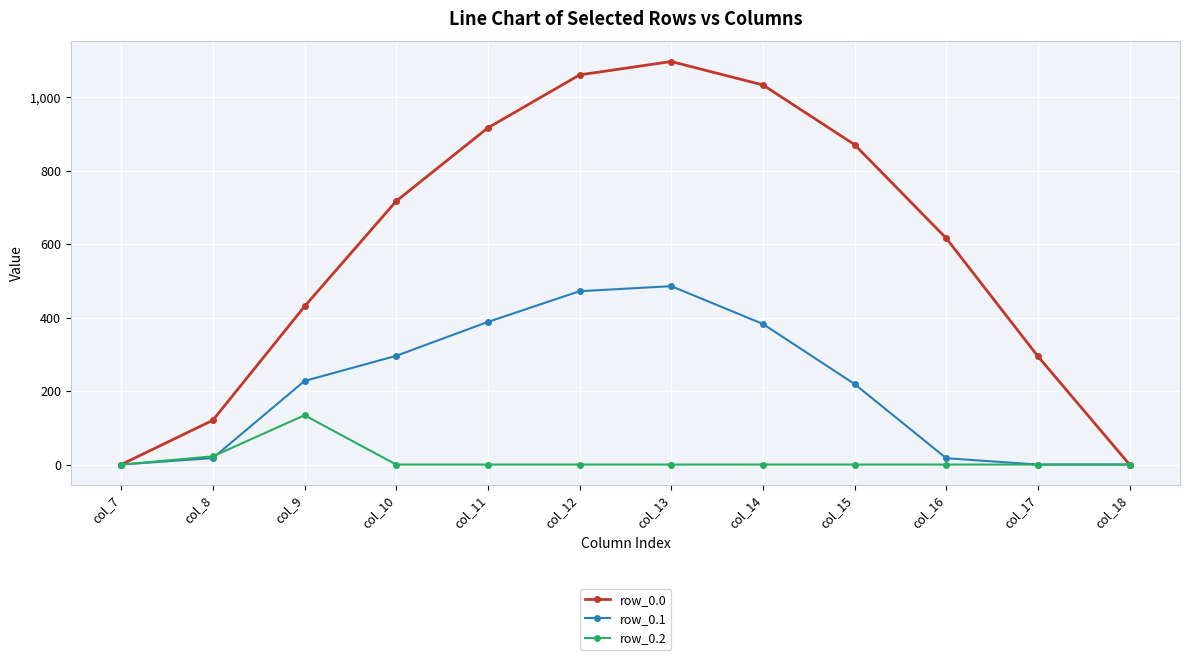

Count the number of data series in this chart.

3